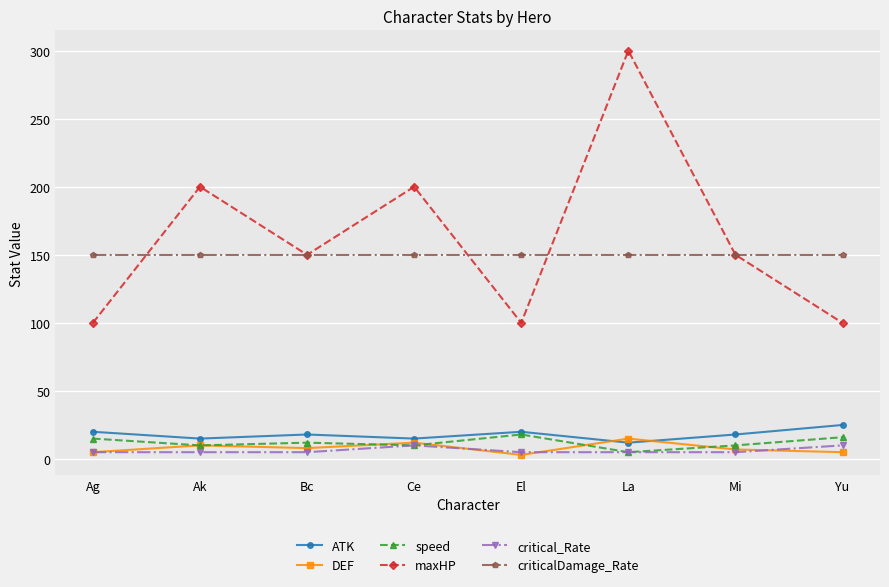

At Yu, list the series in order from smallest to largest.

DEF, critical_Rate, speed, ATK, maxHP, criticalDamage_Rate